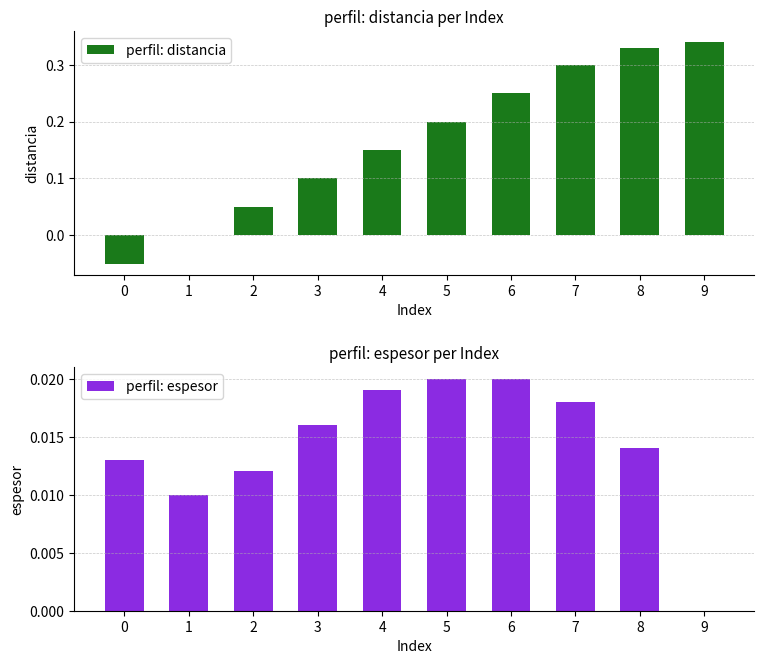

Reading left to right, transcribe all the data shown in this chart.

perfil: distancia: 0=-0.1	1=0.0	2=0.1	3=0.1	4=0.1	5=0.2	6=0.2	7=0.3	8=0.3	9=0.3
perfil: espesor: 0=0.0	1=0.0	2=0.0	3=0.0	4=0.0	5=0.0	6=0.0	7=0.0	8=0.0	9=0.0